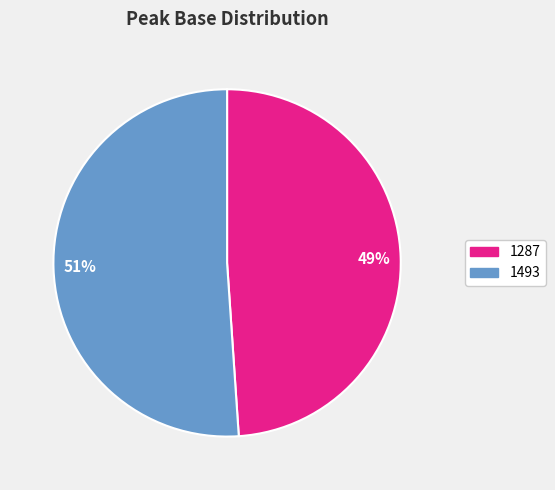

Which has a higher value, 51% or 49%?

51%